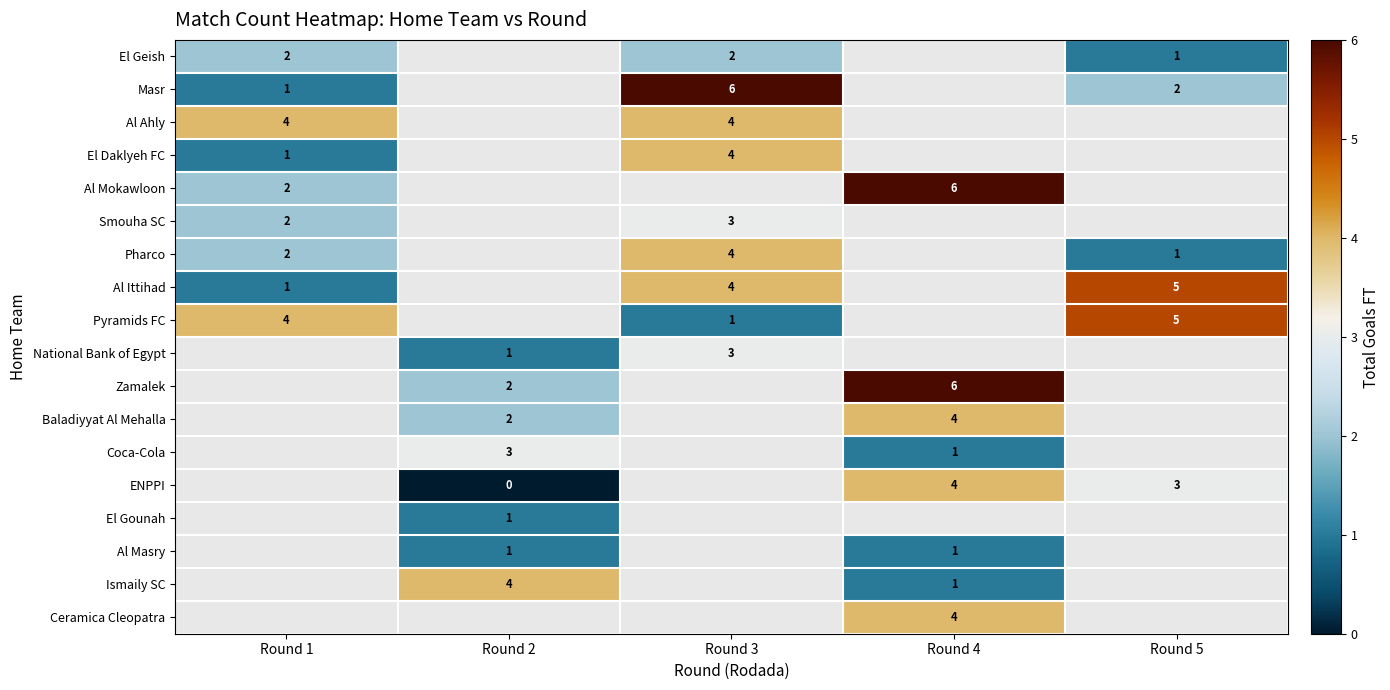

True or false: Pharco has a value of 1 at Round 1.

False